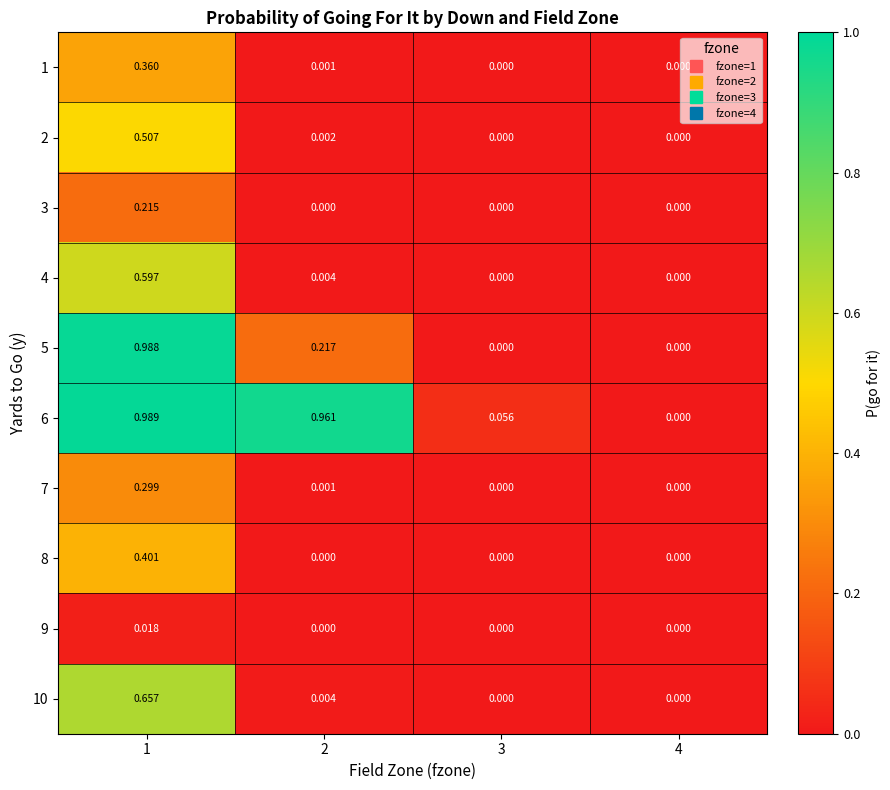

Is the value of 10 at 1 greater than the value of 1 at 4?

Yes